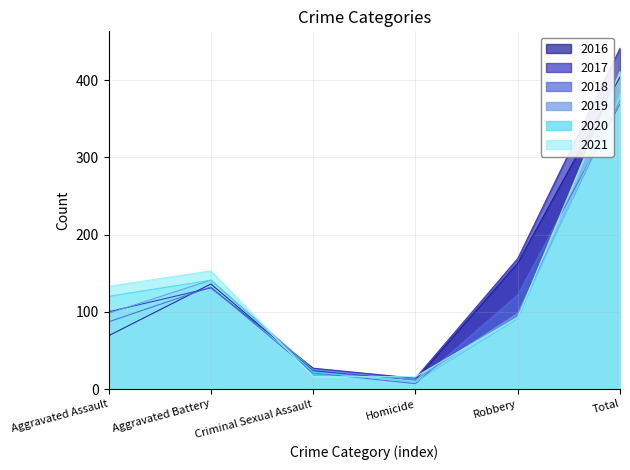

How many interior local peaks does the 2020 series have?

1